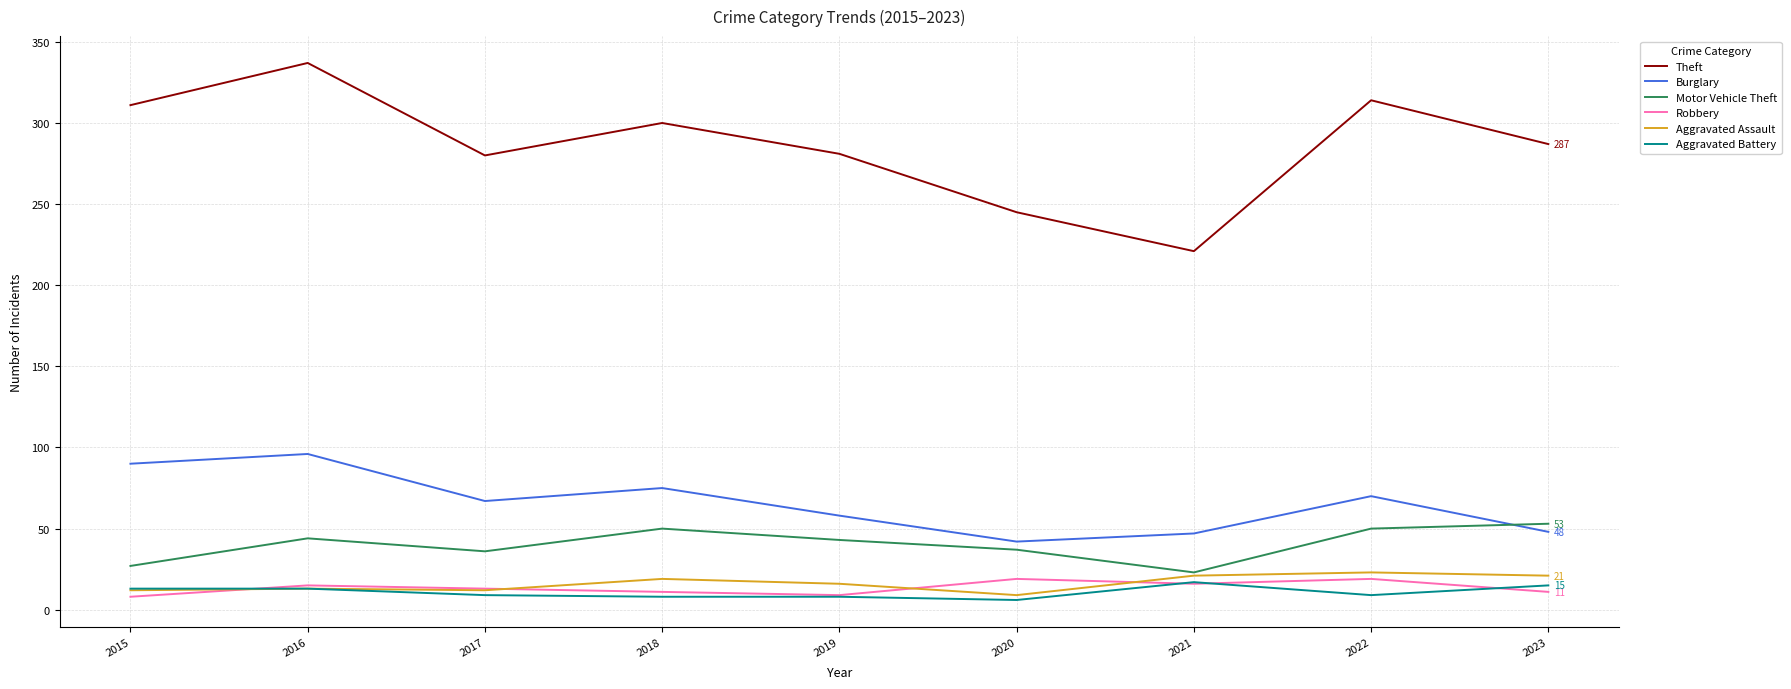

What is the maximum value for Robbery?

19